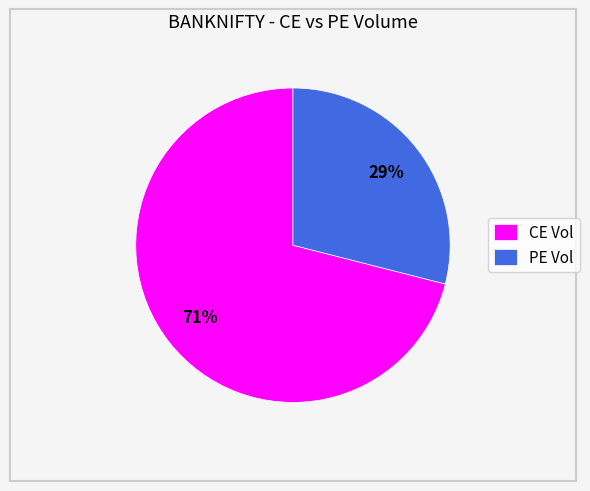

Which has a higher value, CE Vol or PE Vol?

CE Vol